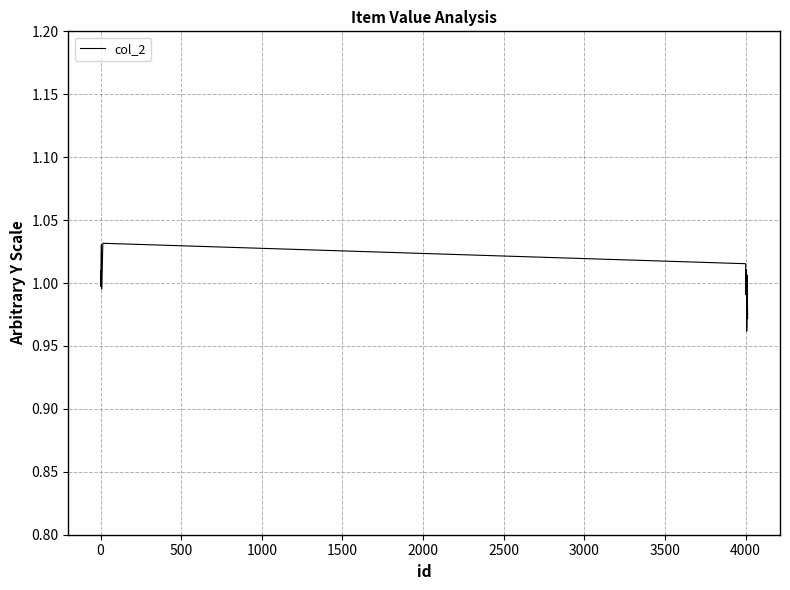

What is the maximum value shown in the chart?

1.0